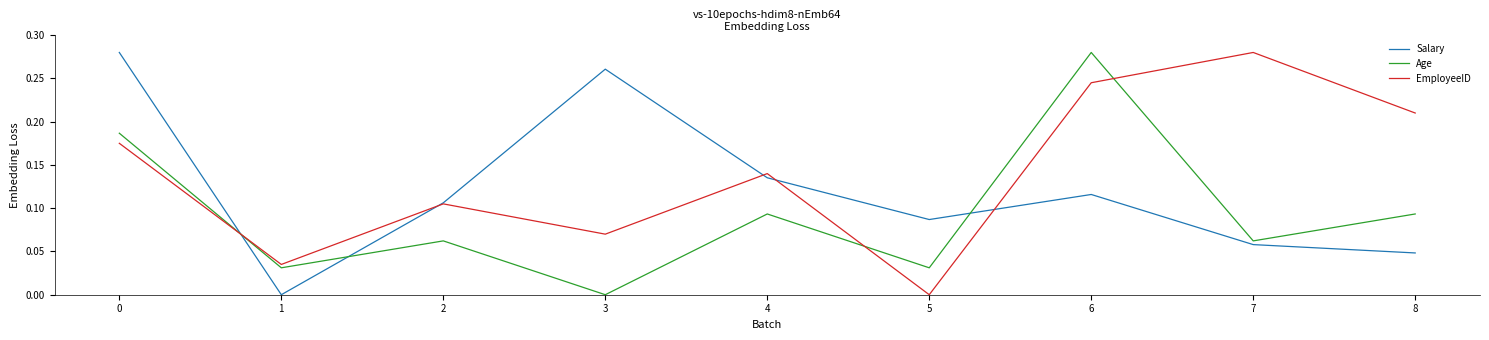

Which series ends up on top after the final intersection of Age and Salary?

Age